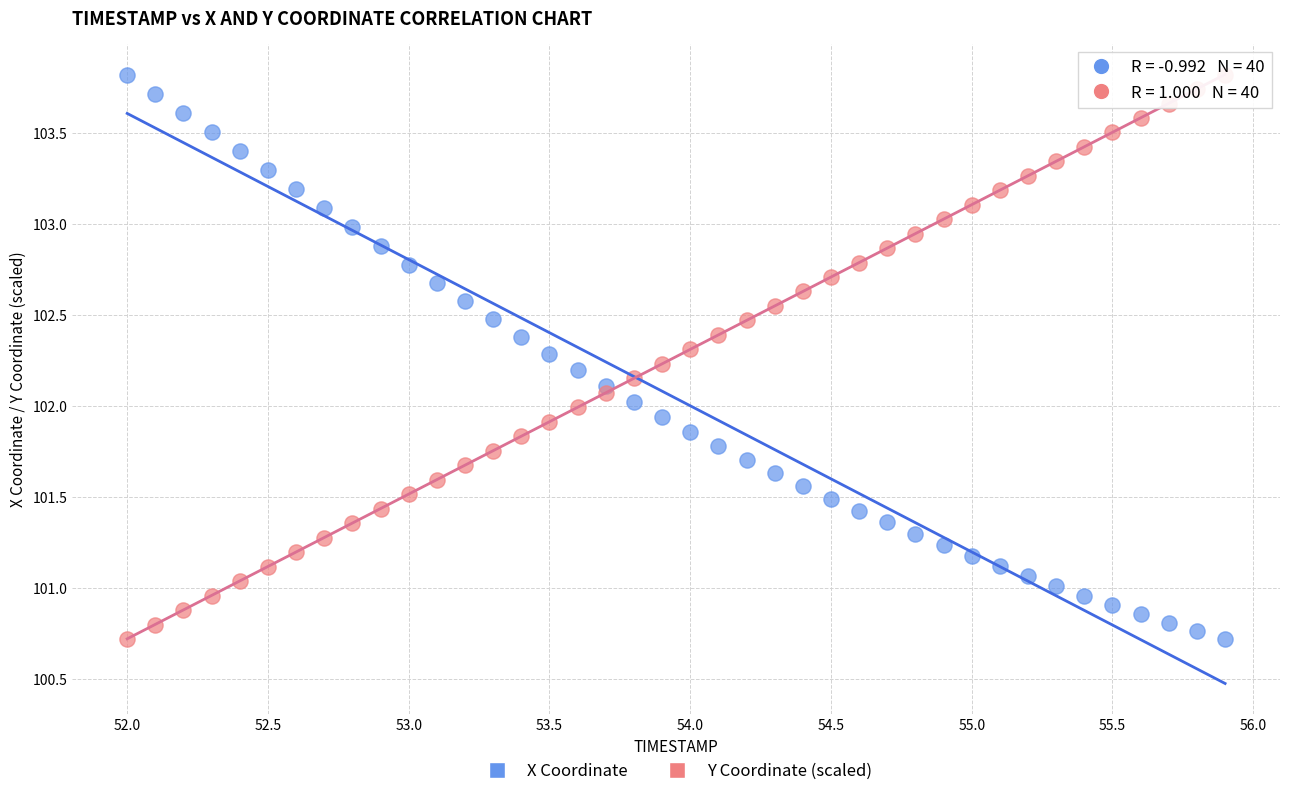

What is the X range (max minus min) for the scatter plot?

3.9